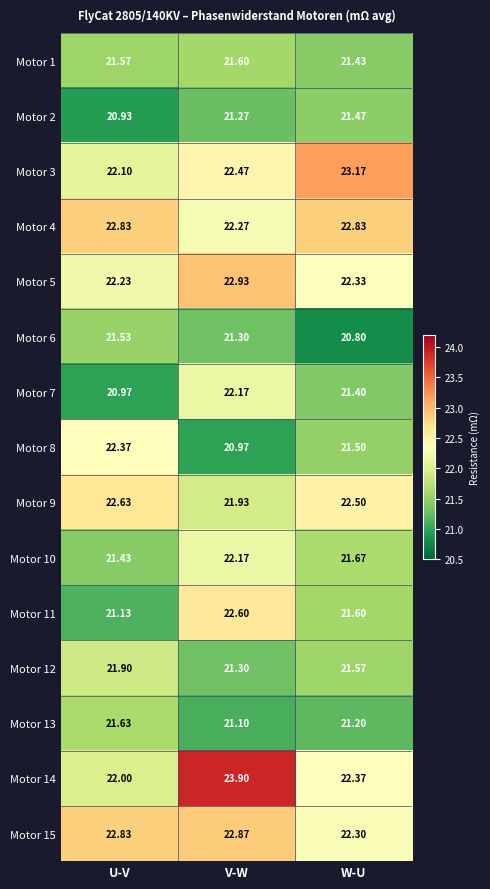

At which category is the sum across all series the highest?

V-W